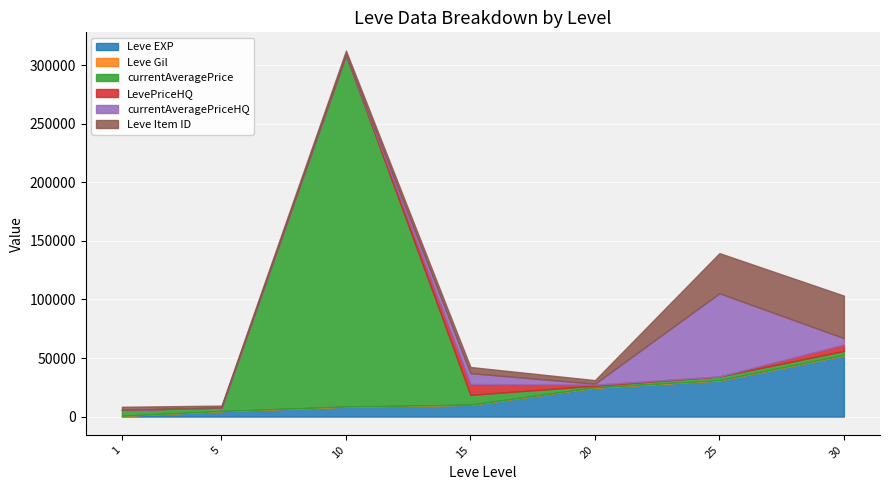

Which category has the highest value in the Leve Gil series?

30